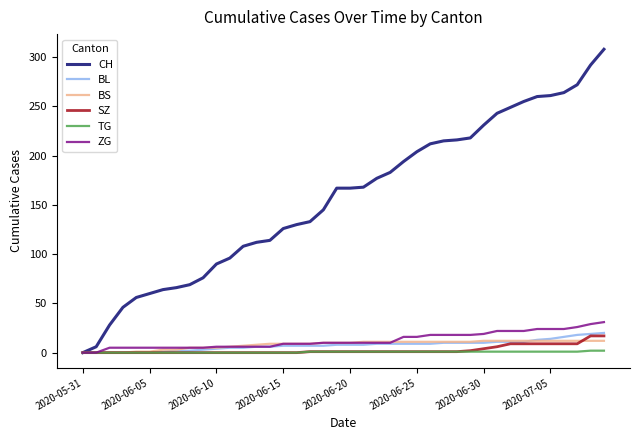

Which series has the widest spread of values?

CH